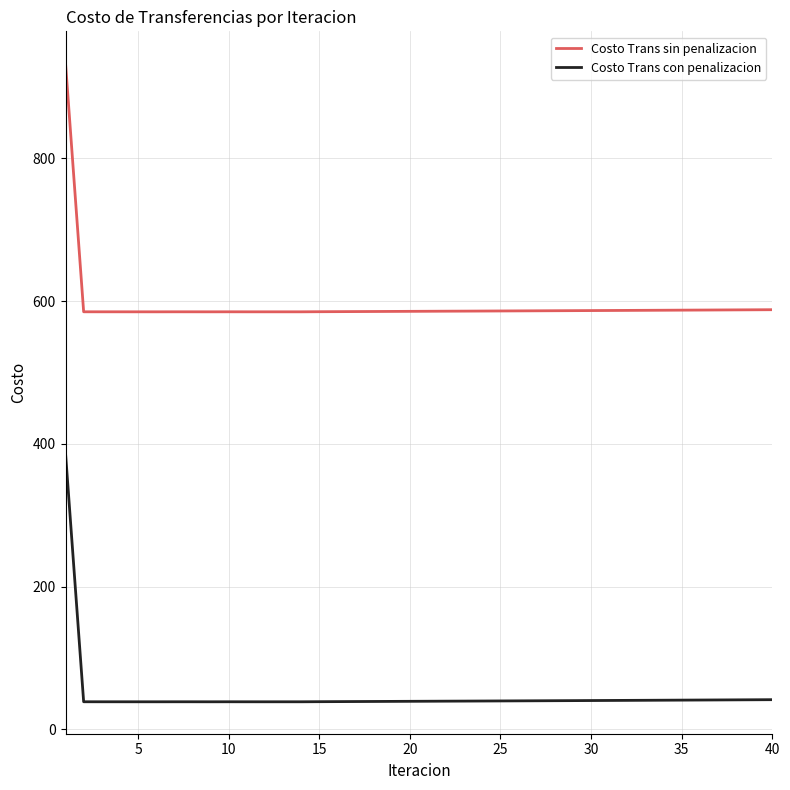

Rank the series by their average value, from highest to lowest.

Costo Trans sin penalizacion, Costo Trans con penalizacion